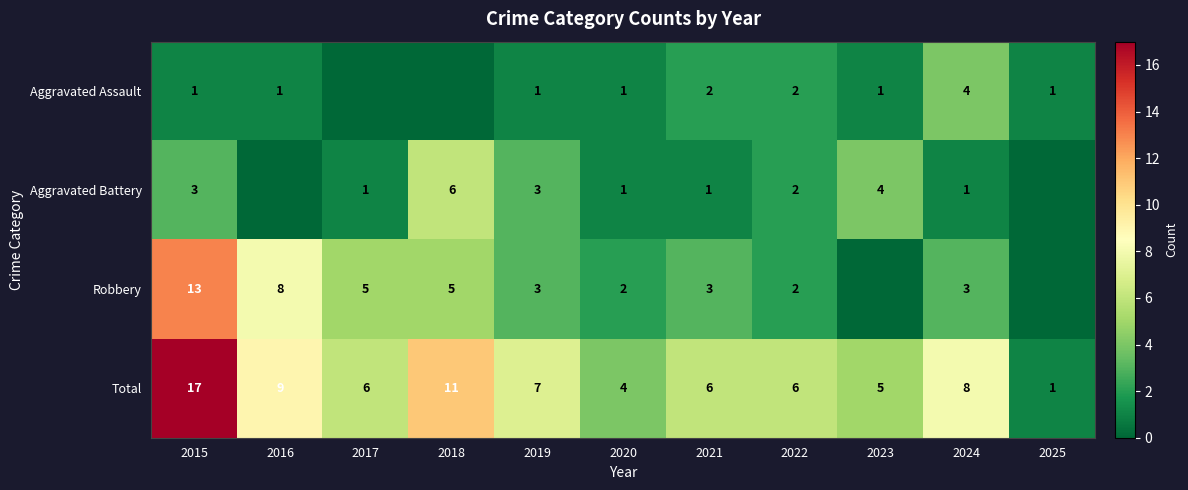

What is the difference between the maximum and minimum values in the Total series?

16